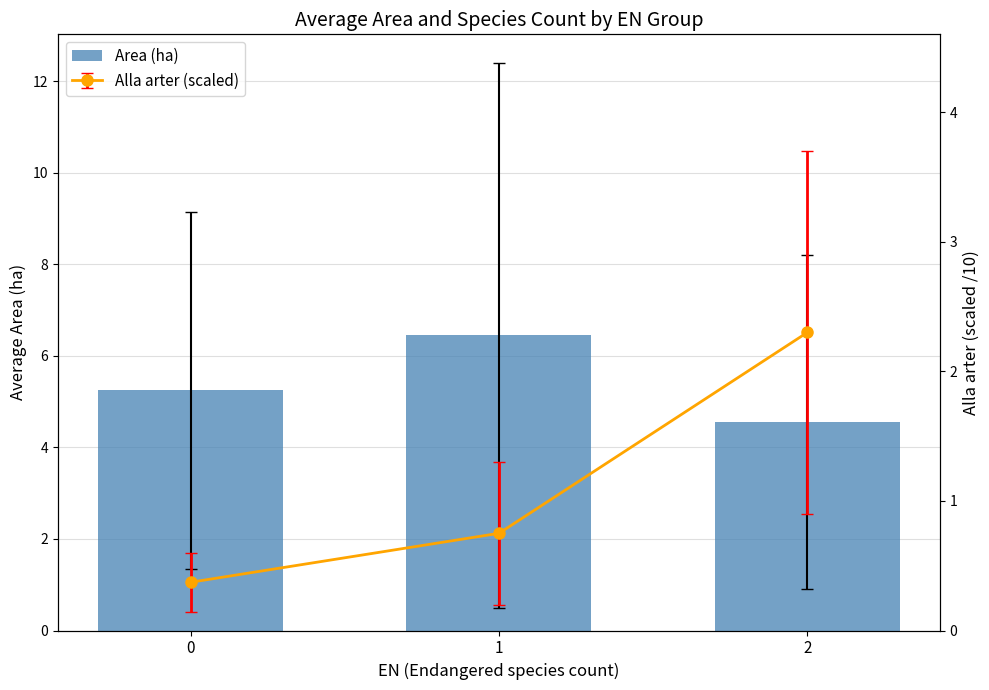

Reading left to right, what are all the values shown in this chart?

5.2	6.5	4.5